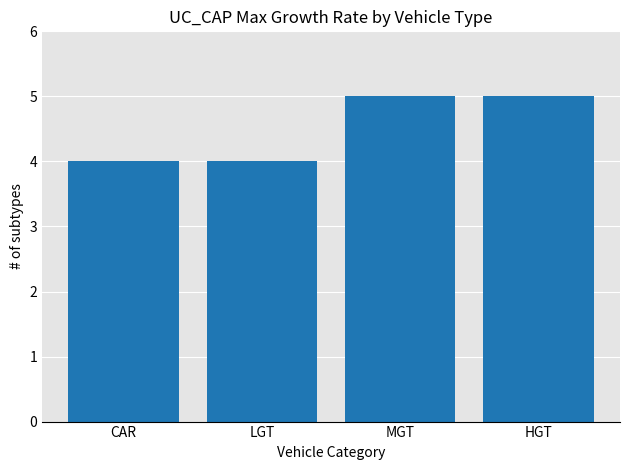

Reading left to right, what are all the values shown in this chart?

CAR=4	LGT=4	MGT=5	HGT=5